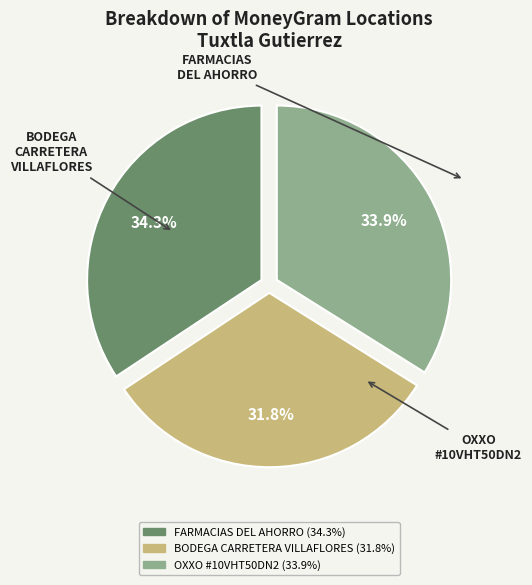

Is there any slice that represents more than half of the pie?

No